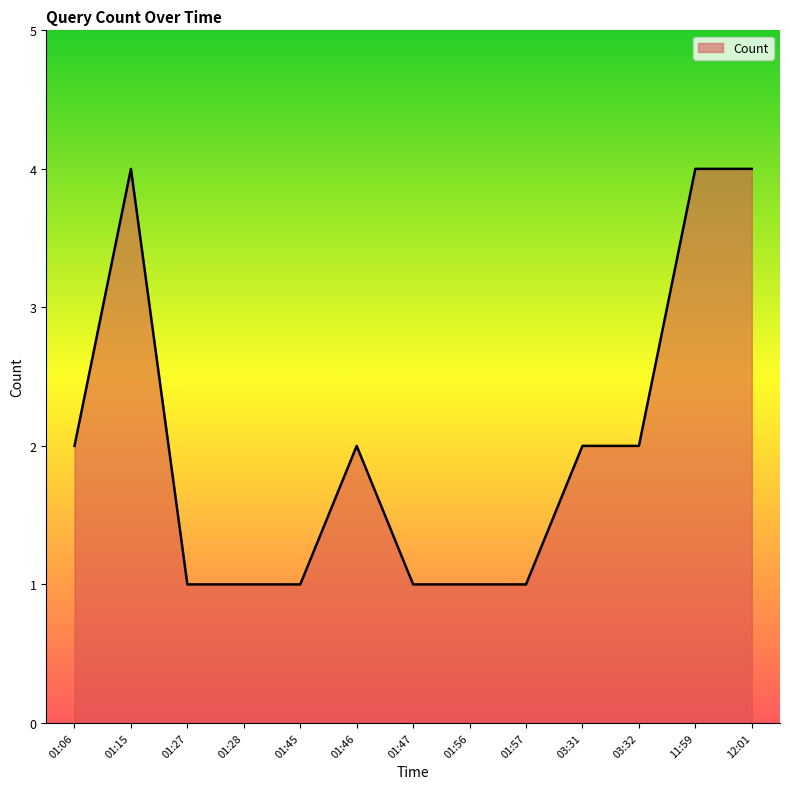

Reading left to right, list all the values displayed in this chart.

01:06=2	01:15=4	01:27=1	01:28=1	01:45=1	01:46=2	01:47=1	01:56=1	01:57=1	03:31=2	03:32=2	11:59=4	12:01=4